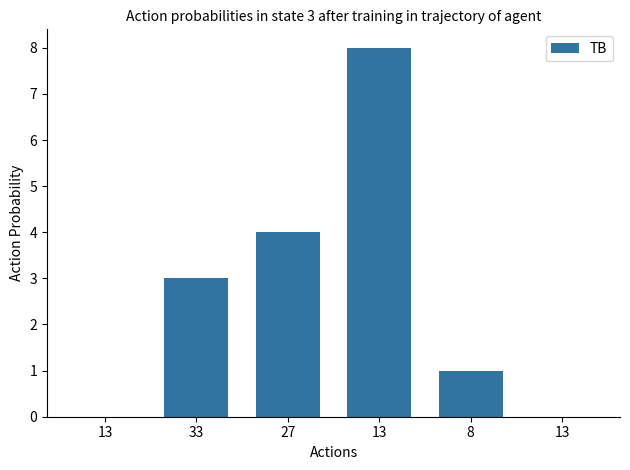

List the labels in order of value, smallest first.

13, 13, 8, 33, 27, 13